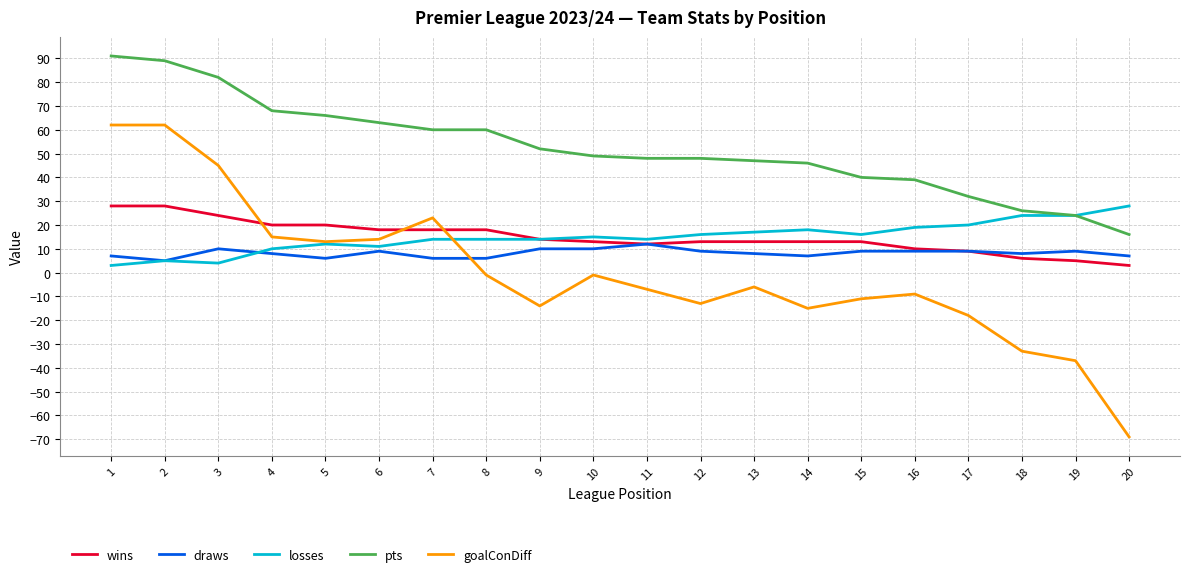

Is the value of goalConDiff at 3 greater than the value of losses at 15?

Yes